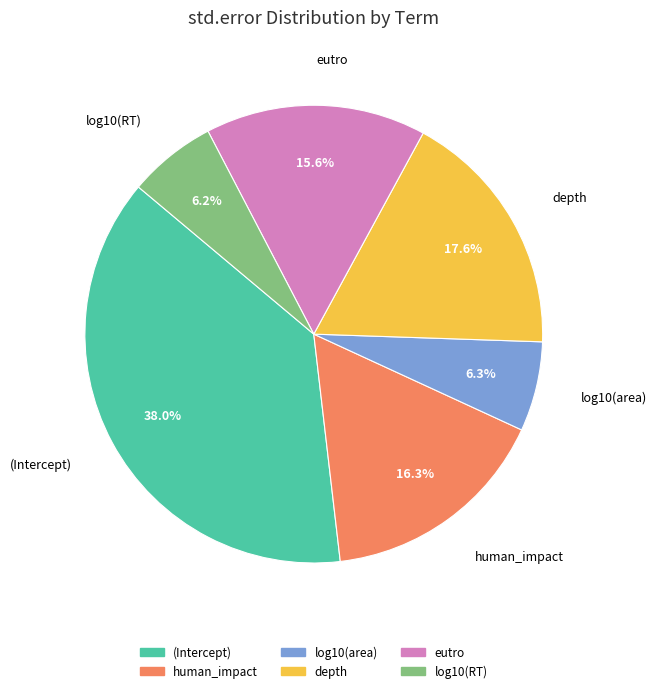

Between depth and eutro, which is larger?

depth